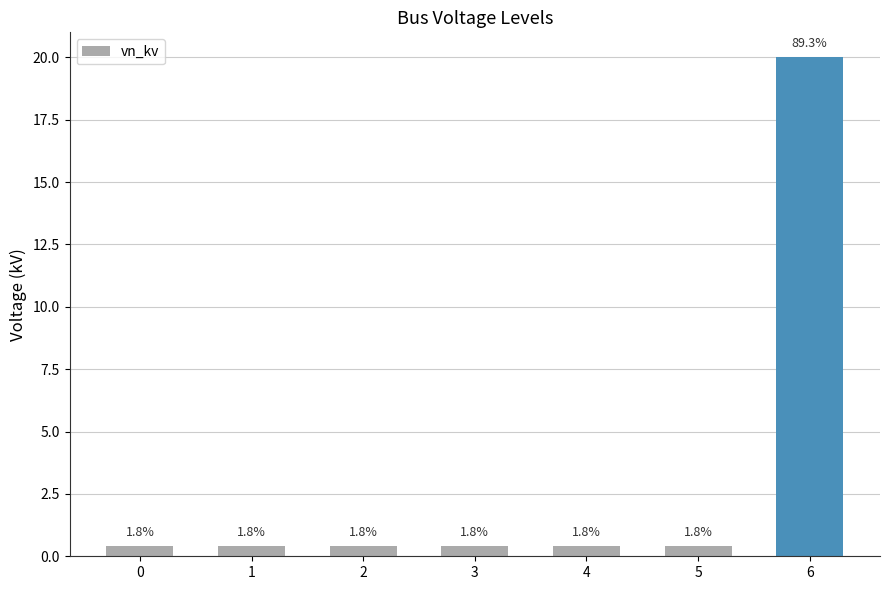

What is the maximum value shown in the chart?

20.0